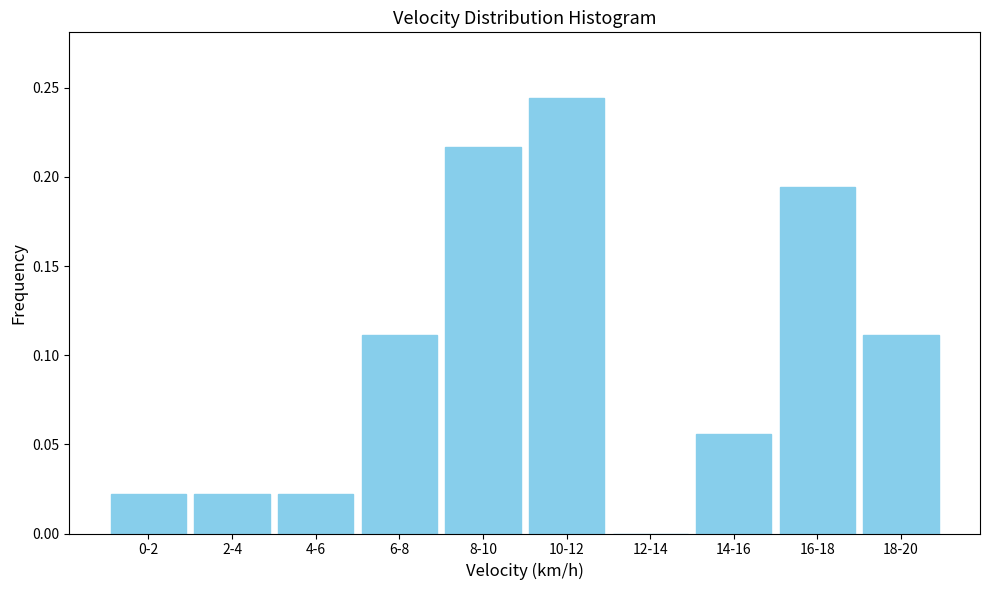

What is the change in value from 0-2 to 10-12?

+0.2